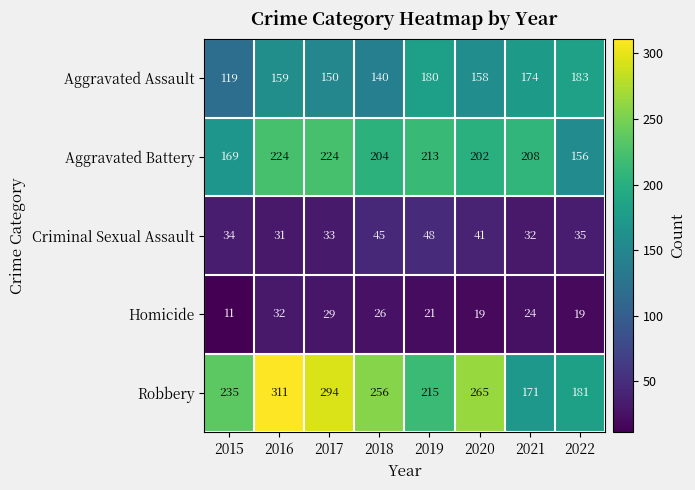

At which category does the chart reach its minimum across all series?

2015